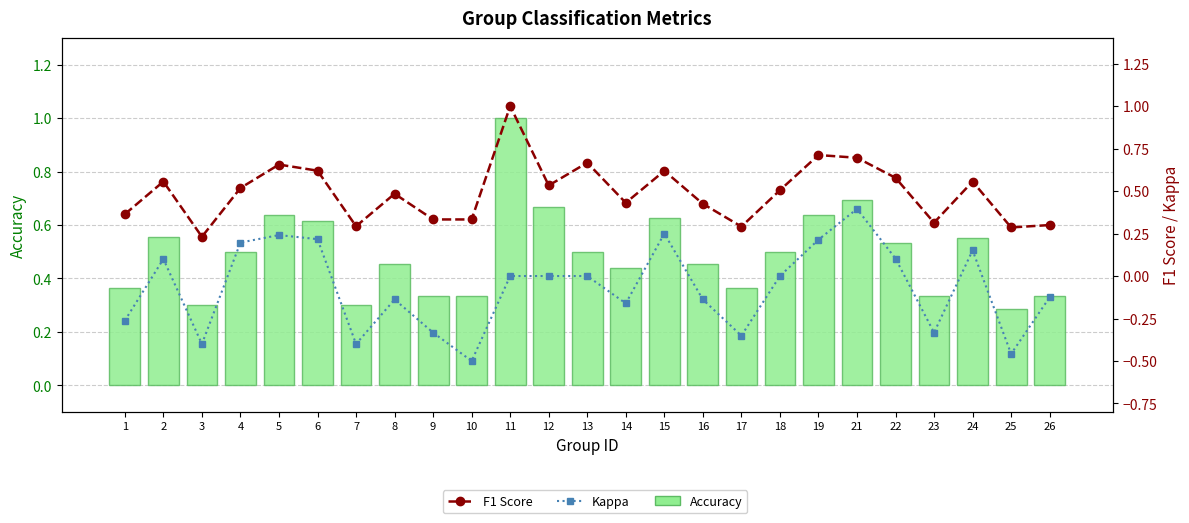

How many negative values does the Kappa series have?

12